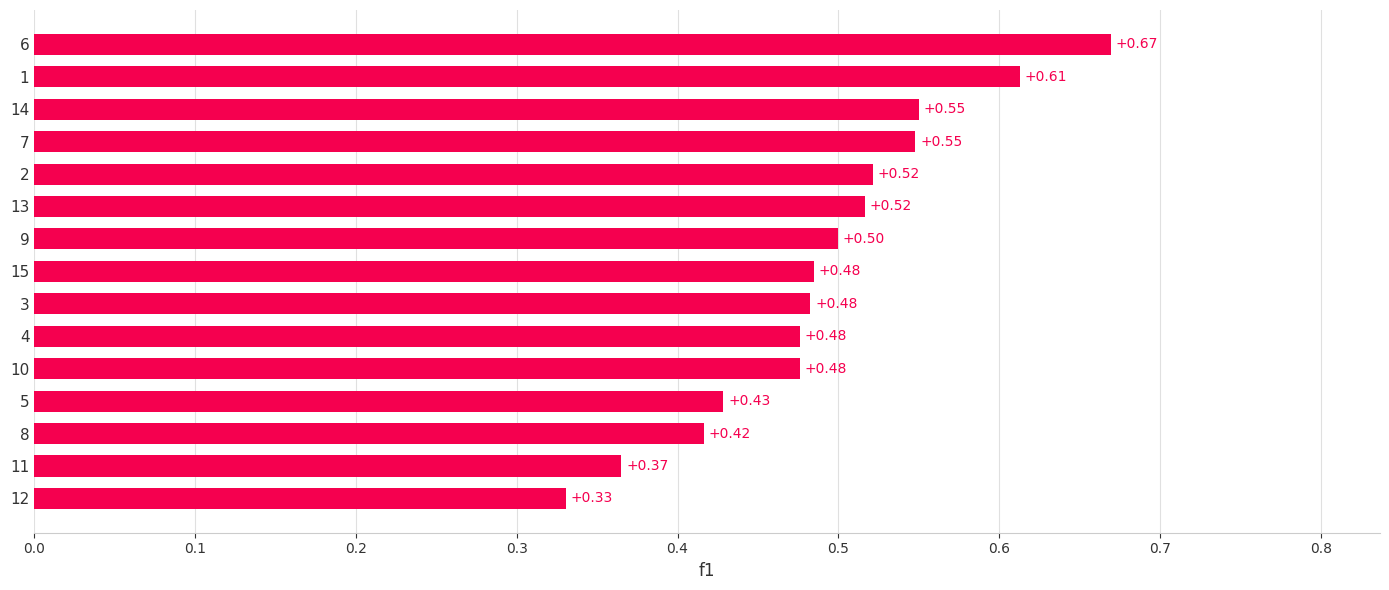

Between 14 and 11, which is larger?

14